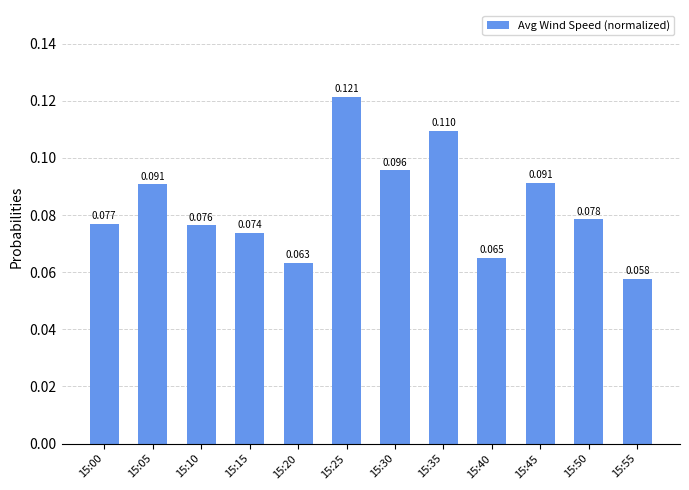

How many categories are shown in the chart?

12